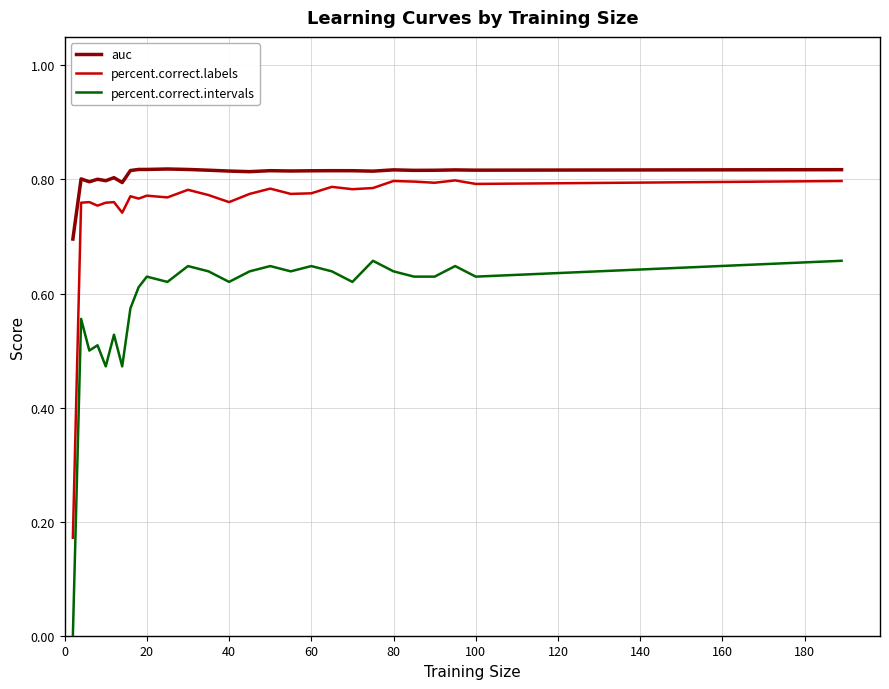

Which series has the largest total across all categories?

auc